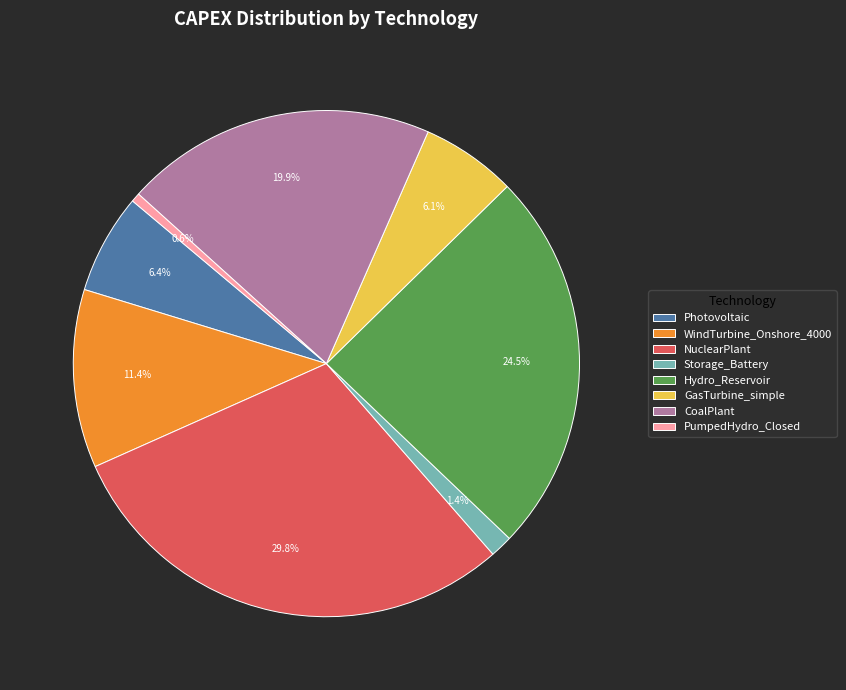

How many slices are in this pie chart?

8